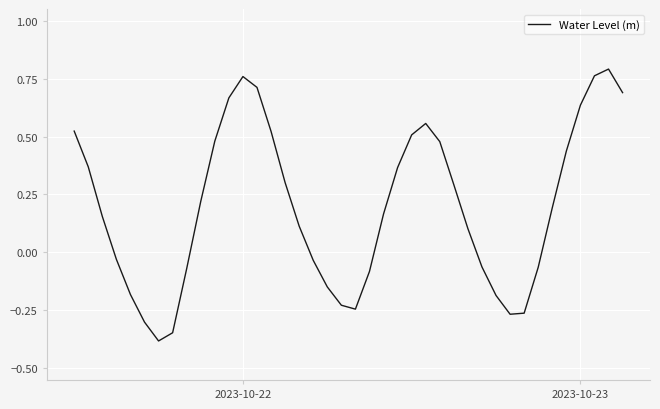

What is the difference between the maximum and minimum values?

1.2